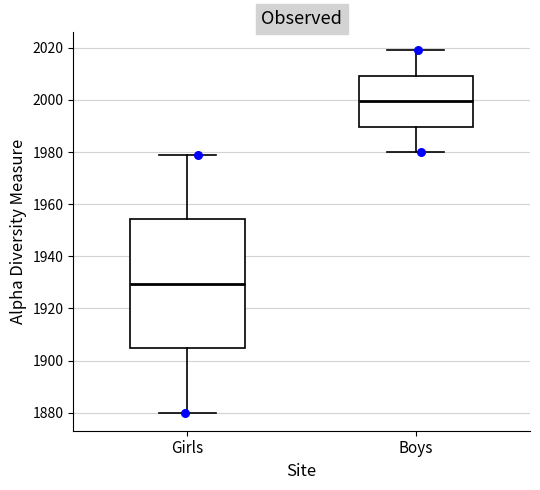

Reading left to right, read every box against the y-axis: the position of its median line, the range the box covers, and the ends of its whiskers. The values are not printed on the chart, so give them approximately, as read against the axis.

Girls: median 1930, box 1904 to 1954, whiskers 1880 to 1980
Boys: median 2000, box 1990 to 2010, whiskers 1980 to 2020